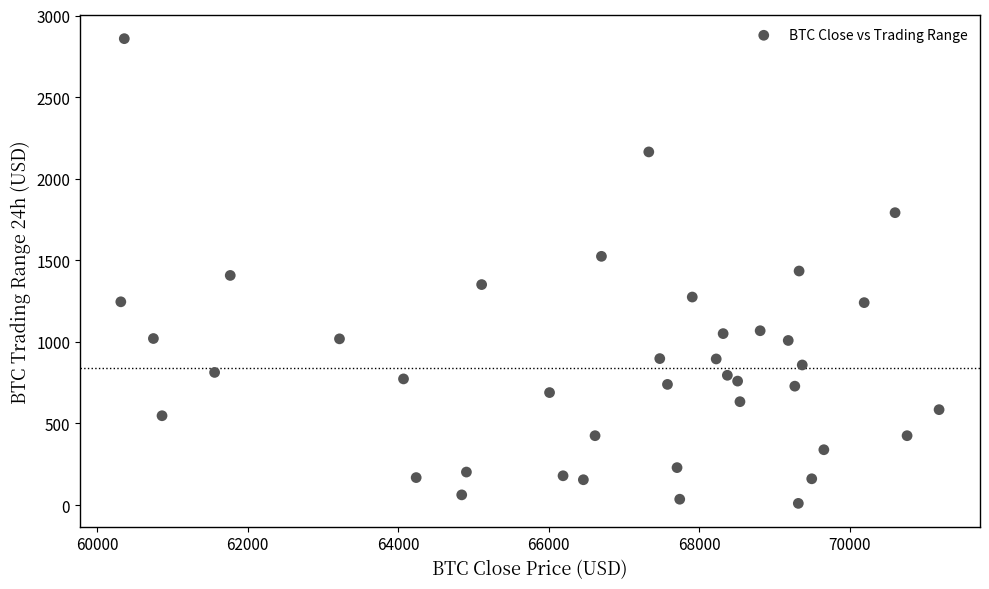

What is the range of Y values (max minus min)?

2847.9